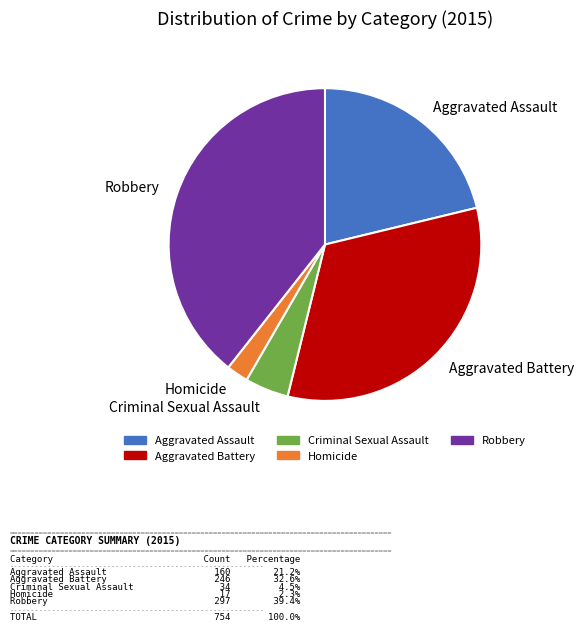

Combined, do Robbery and Criminal Sexual Assault account for over 50%?

No